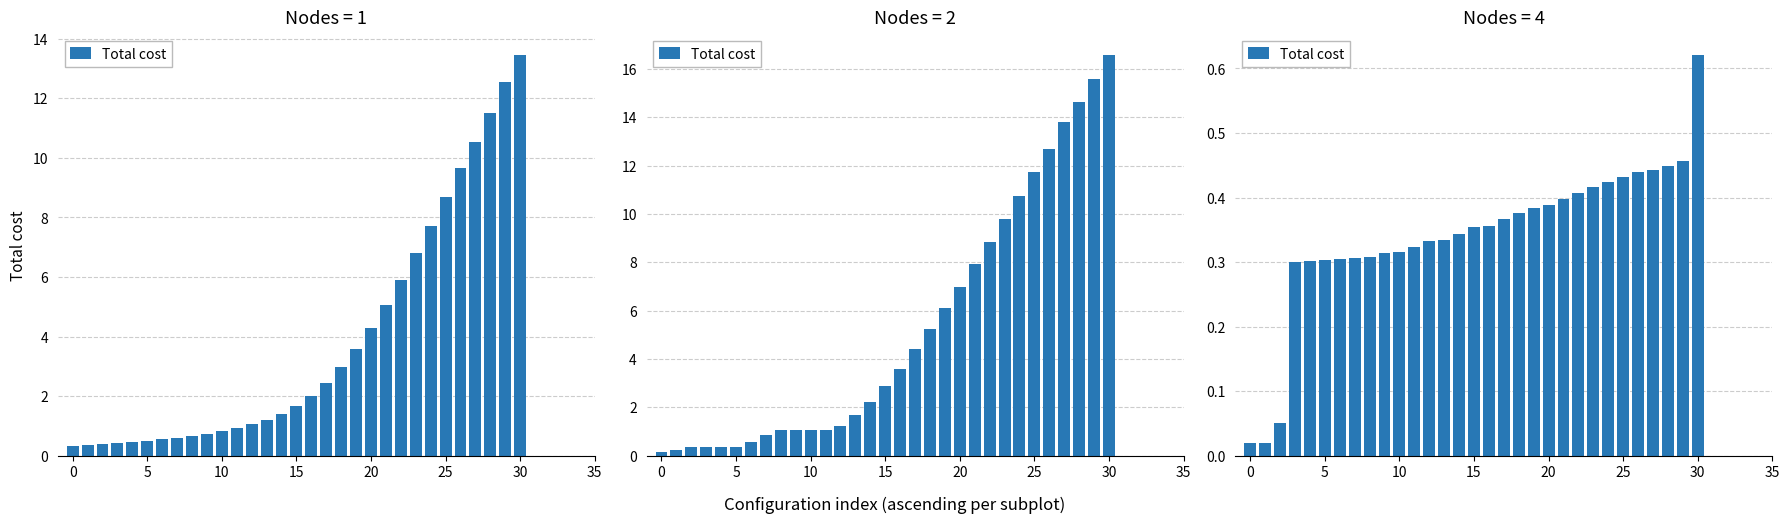

What is the value of the 23rd bar from the left?

0.4